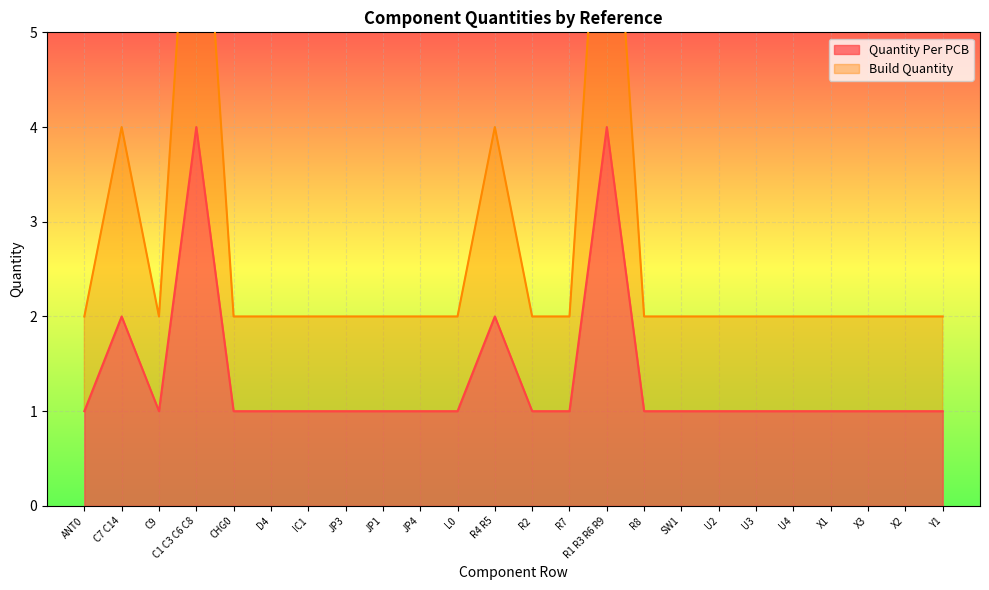

How many interior local valleys does the Build Quantity series have?

1